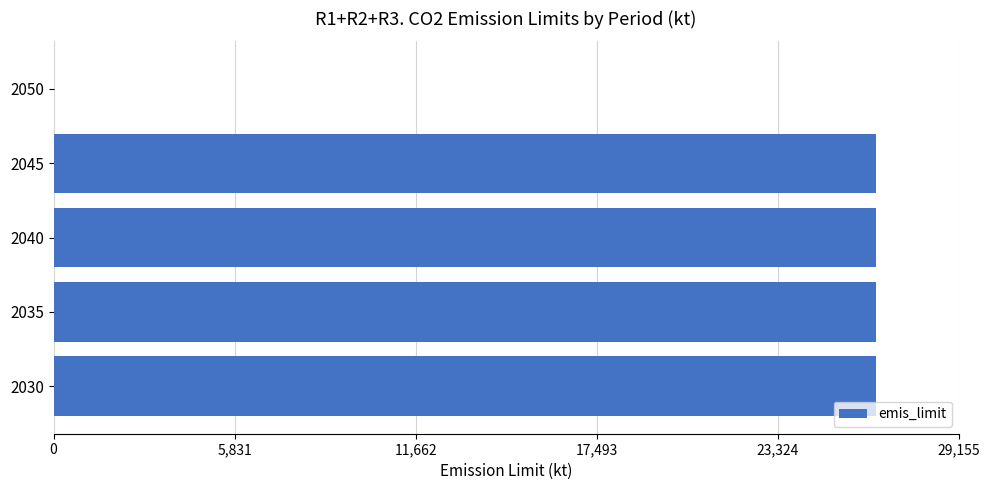

What is the sum of all values?

106020.3